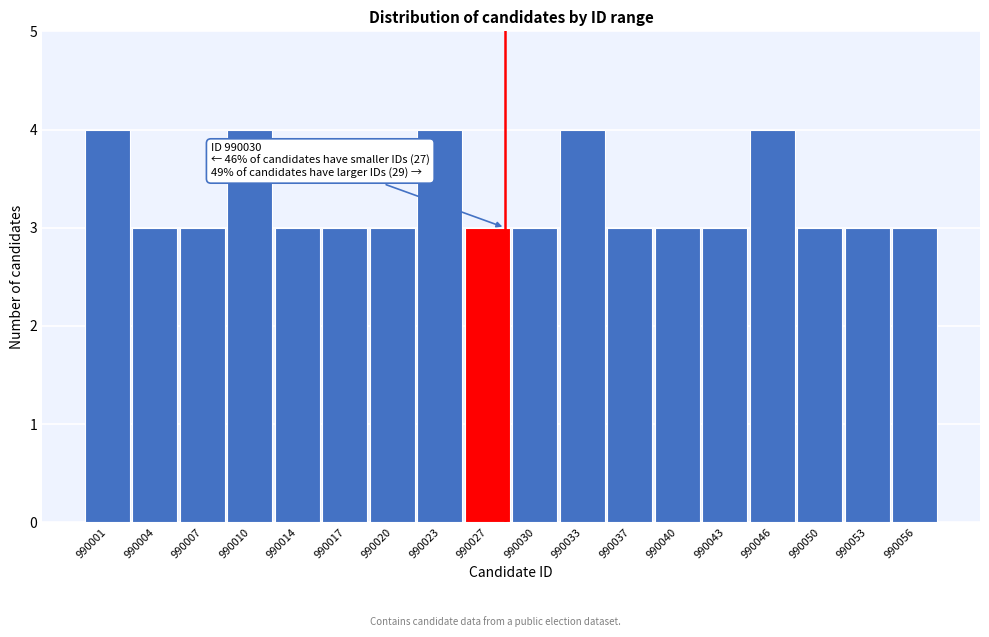

Reading left to right, what are all the values shown in this chart?

990001=4	990004=3	990007=3	990010=4	990014=3	990017=3	990020=3	990023=4	990027=3	990030=3	990033=4	990037=3	990040=3	990043=3	990046=4	990050=3	990053=3	990056=3